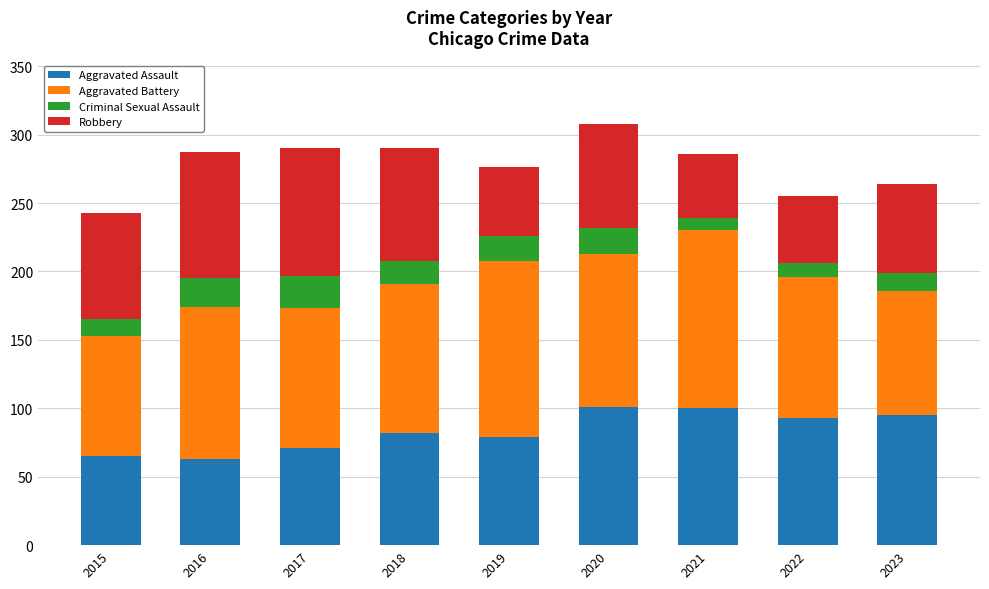

What is the total value across all series at 2021?

286